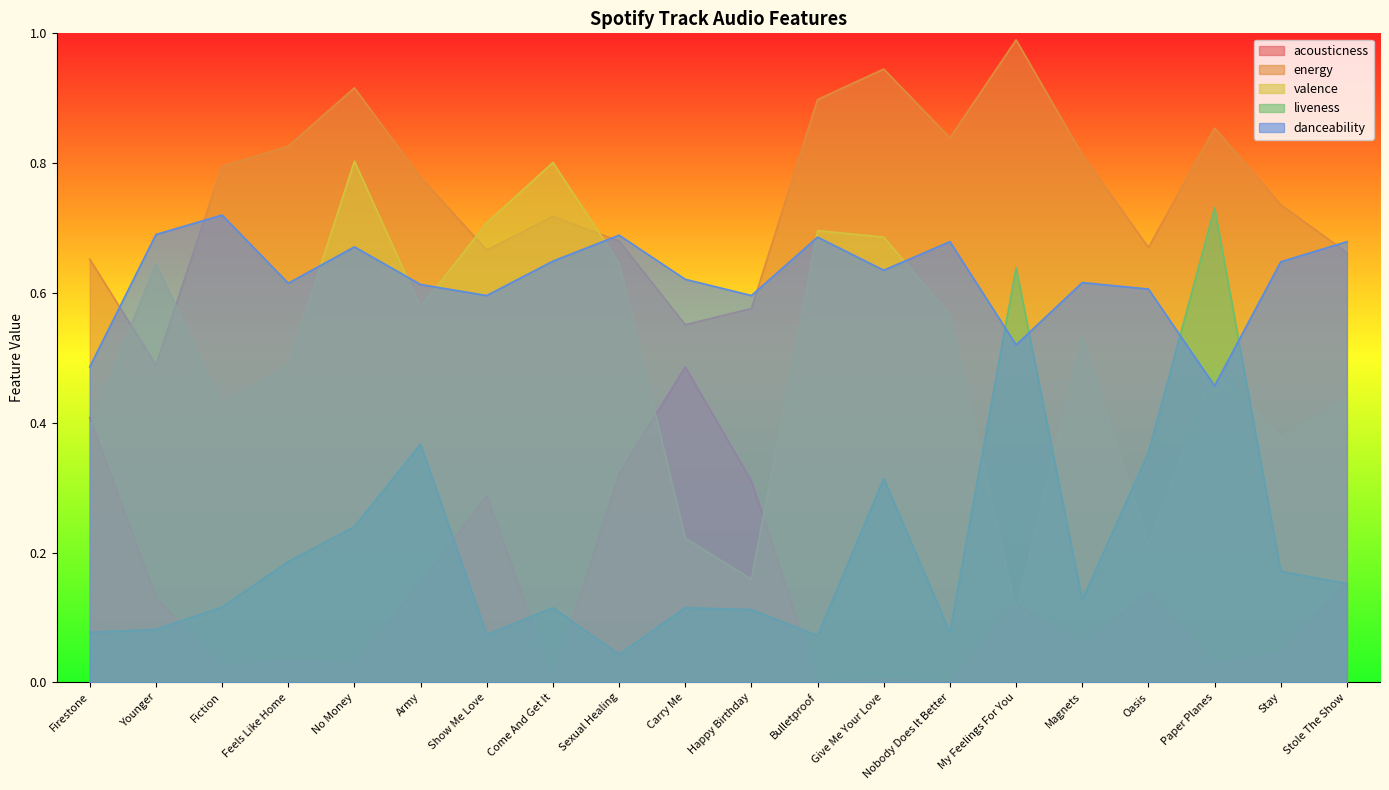

Does the chart display data point markers on the line(s)?

No